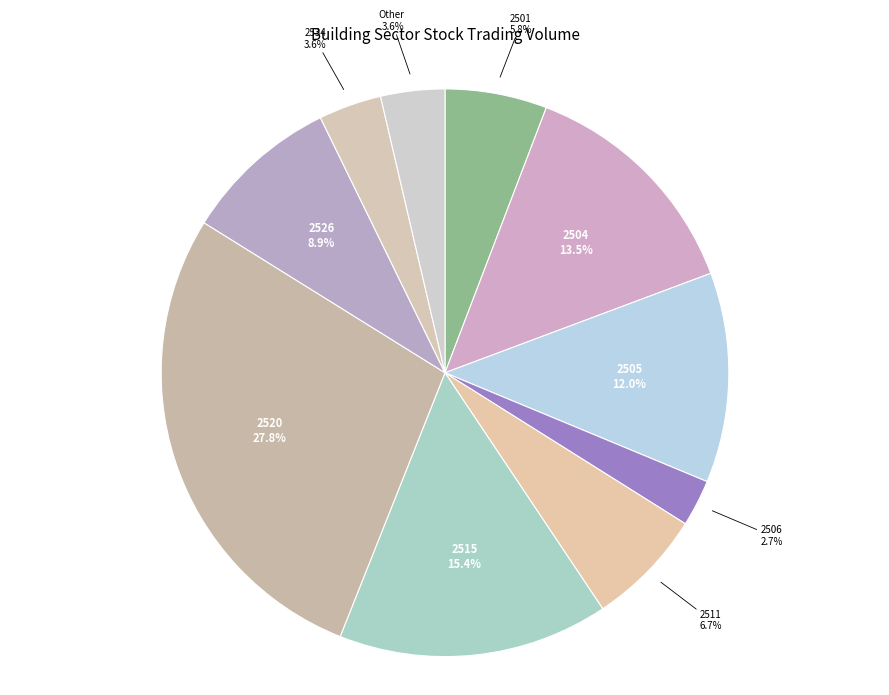

Which category has the biggest portion of the pie?

2520